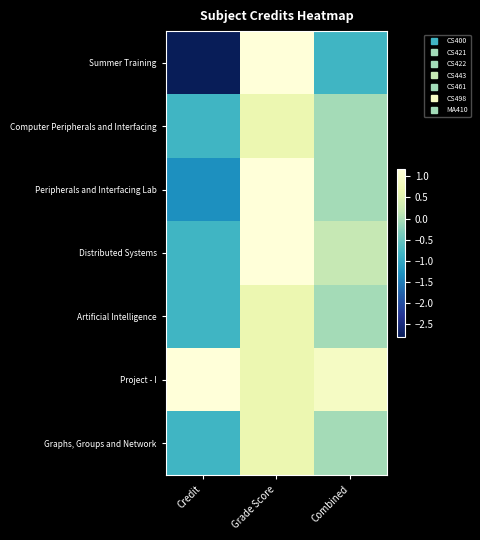

Which has a higher value, Combined or Grade Score?

Grade Score